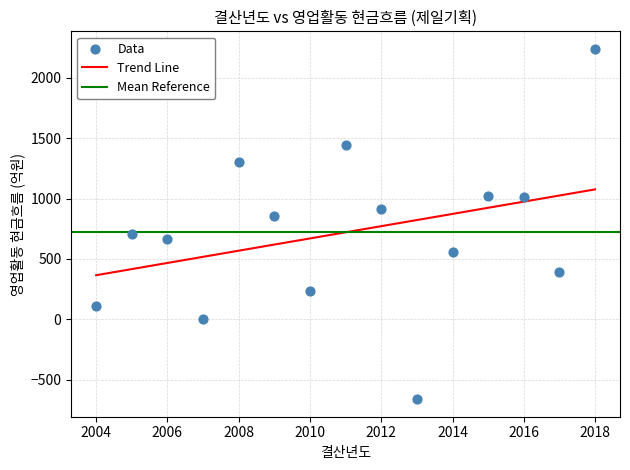

What is the range of X values (max minus min)?

14.0